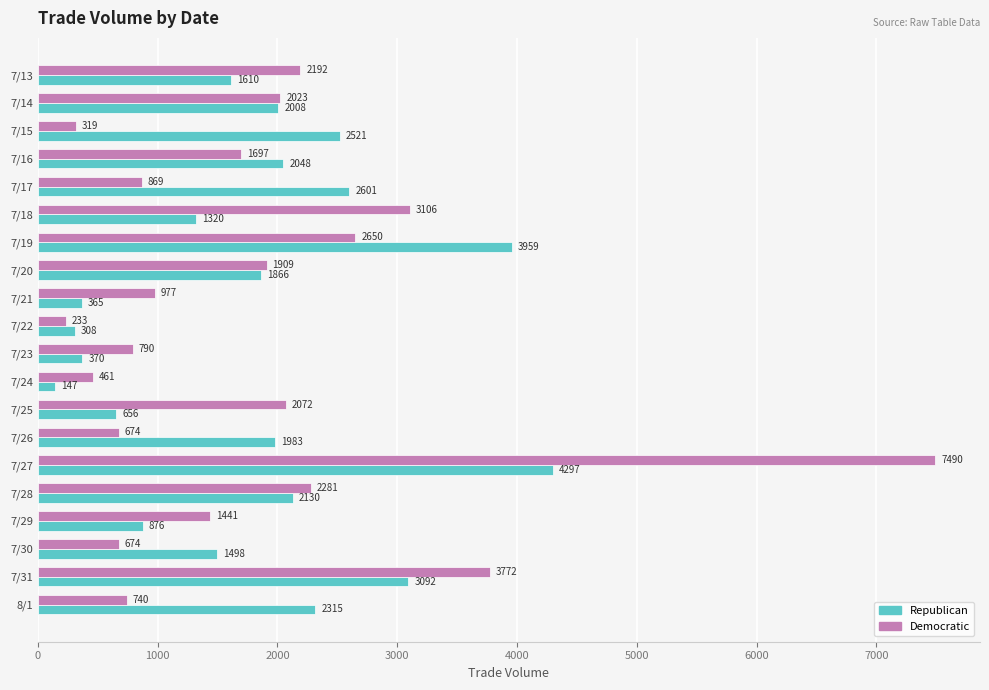

Rank the series at 7/15 from lowest to highest value.

Democratic, Republican